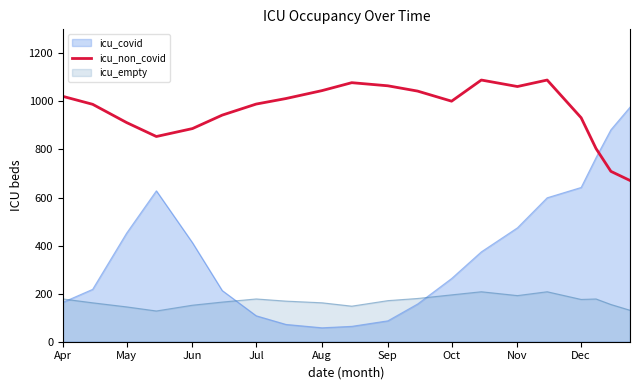

How many distinct data groups are displayed?

3